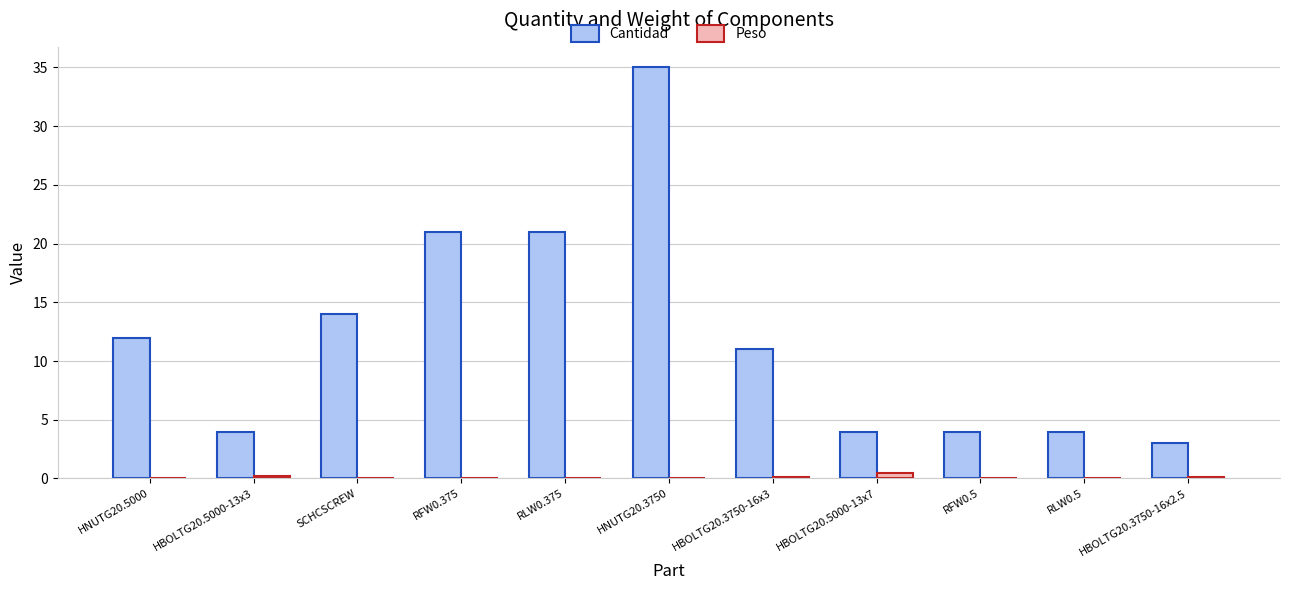

The Cantidad series shows 27.9 at RLW0.375. True or false?

False